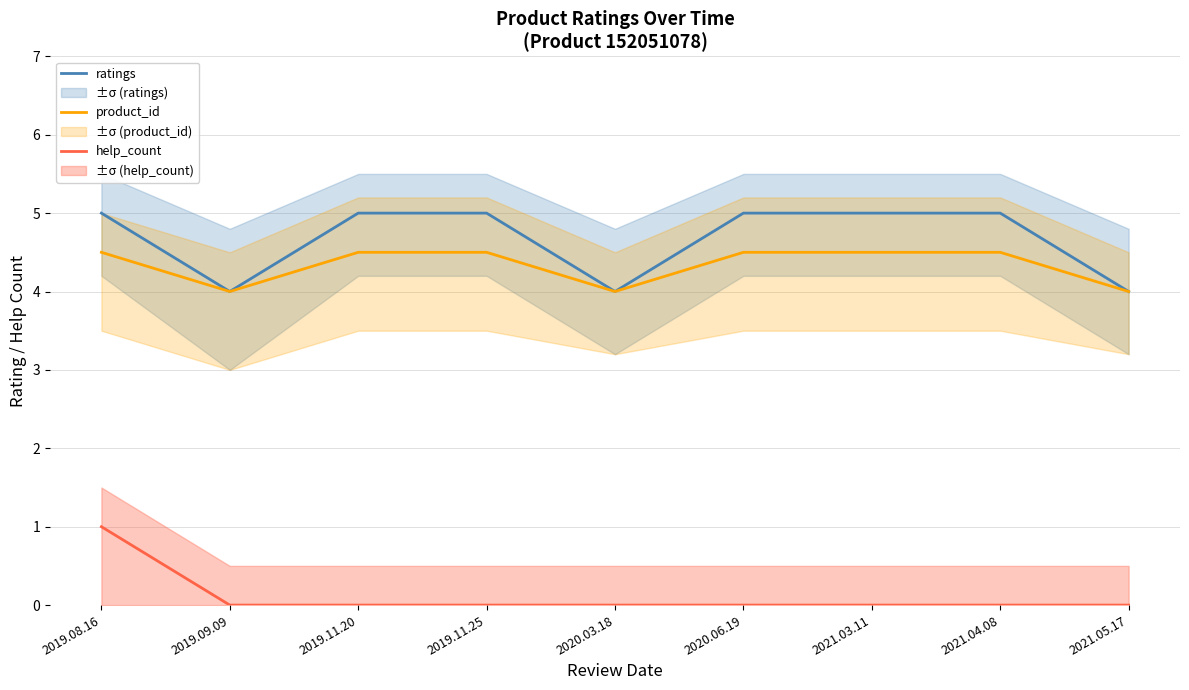

True or false: ratings and product_id intersect in this chart.

False